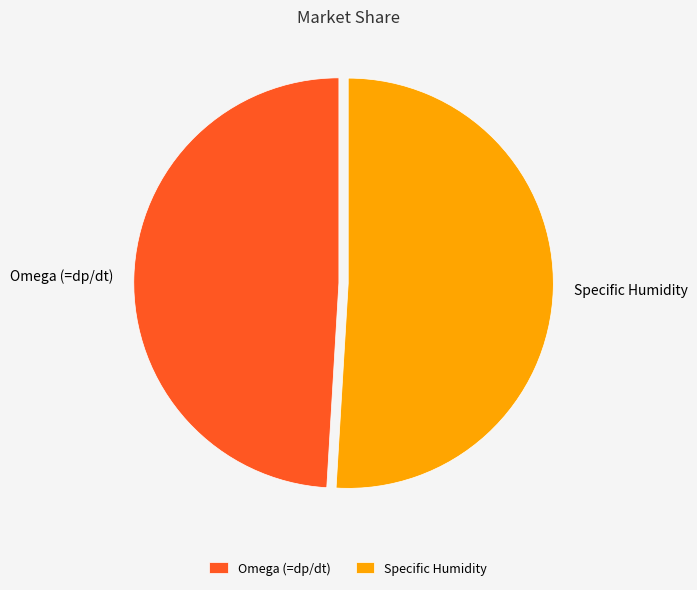

True or false: Omega (=dp/dt) accounts for 41% of the total.

False